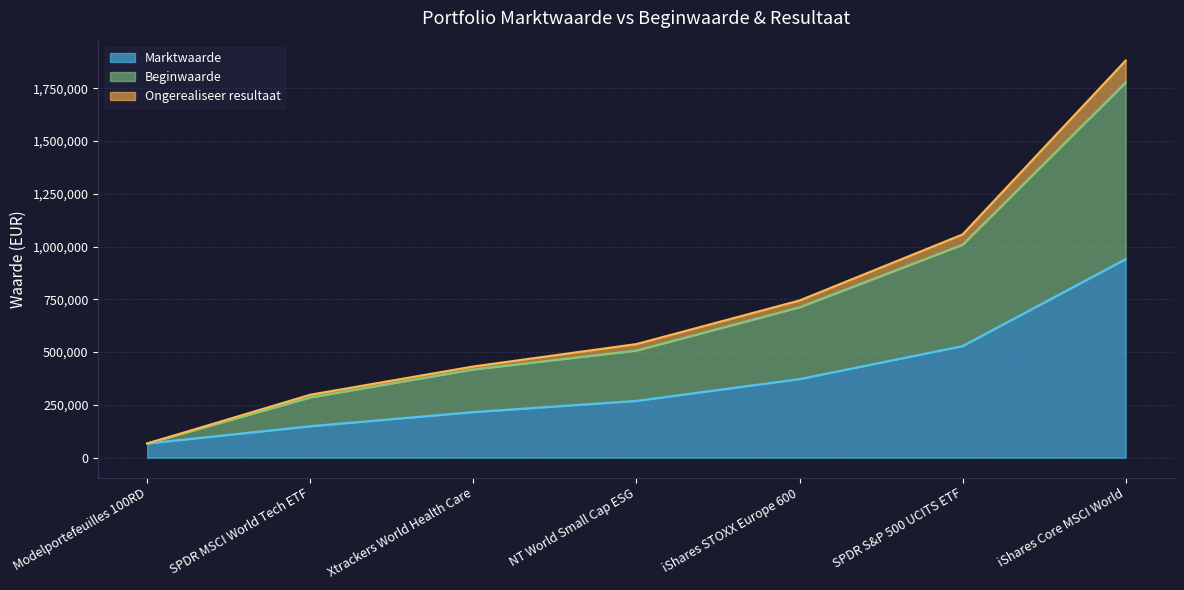

What is the lowest value of the Marktwaarde series?

67284